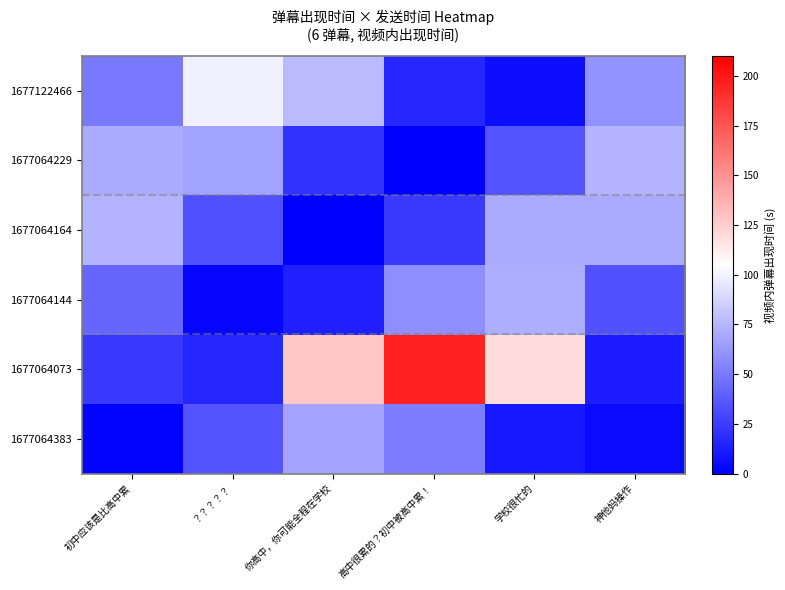

What is the spread (max minus min) of values at 你高中，你可能全程在学校?

127.9